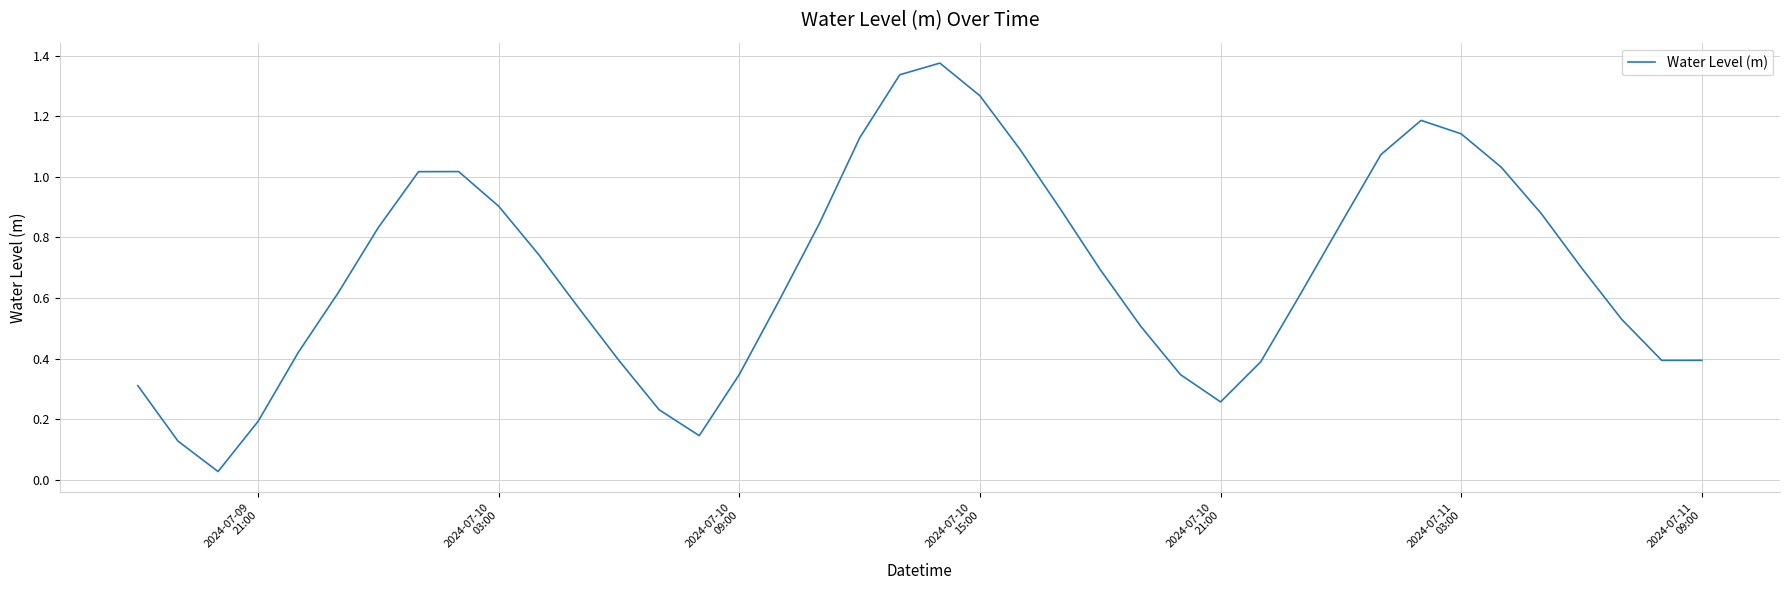

What is the label of the 19th point from the right?

2024-07-10 15:00